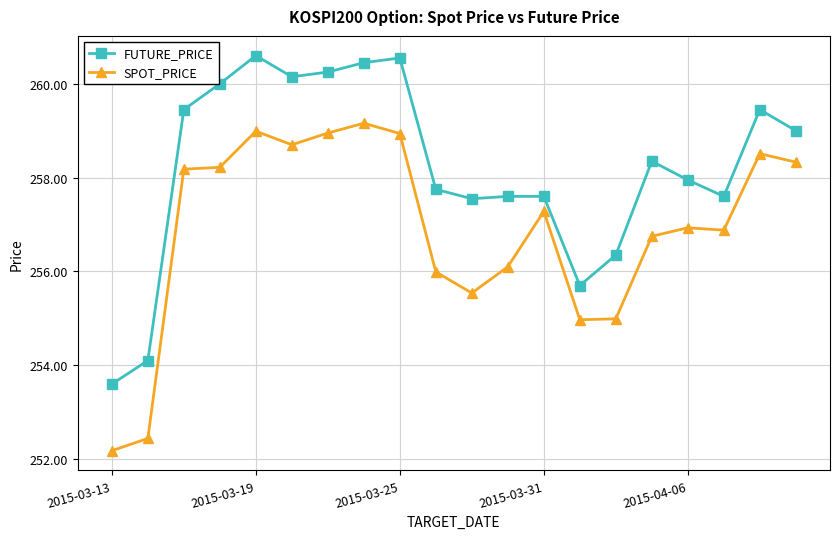

Does the chart display data point markers on the line(s)?

Yes